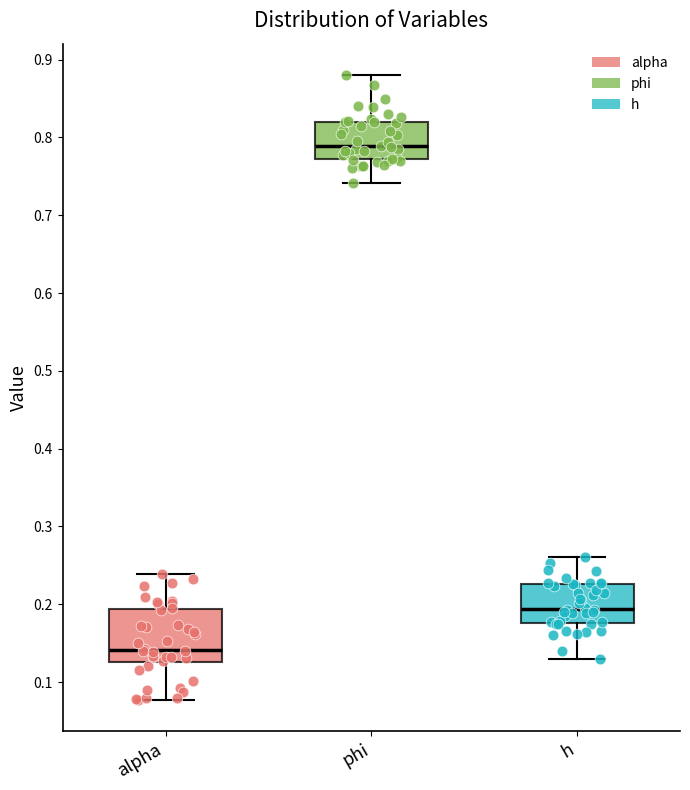

Reading left to right, read every box against the y-axis: the position of its median line, the range the box covers, and the ends of its whiskers. The values are not printed on the chart, so give them approximately, as read against the axis.

alpha: median 0.14, box 0.13 to 0.19, whiskers 0.08 to 0.24
phi: median 0.79, box 0.77 to 0.82, whiskers 0.74 to 0.88
h: median 0.19, box 0.18 to 0.23, whiskers 0.13 to 0.26